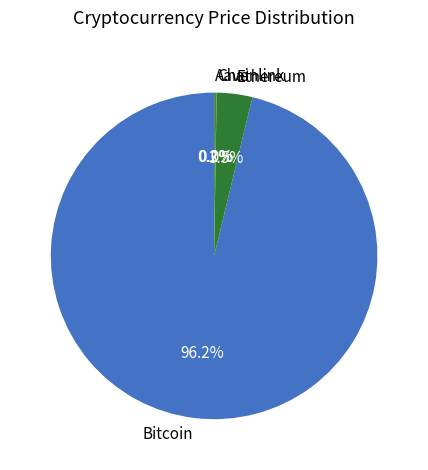

Does Bitcoin account for over 50% of the chart?

Yes